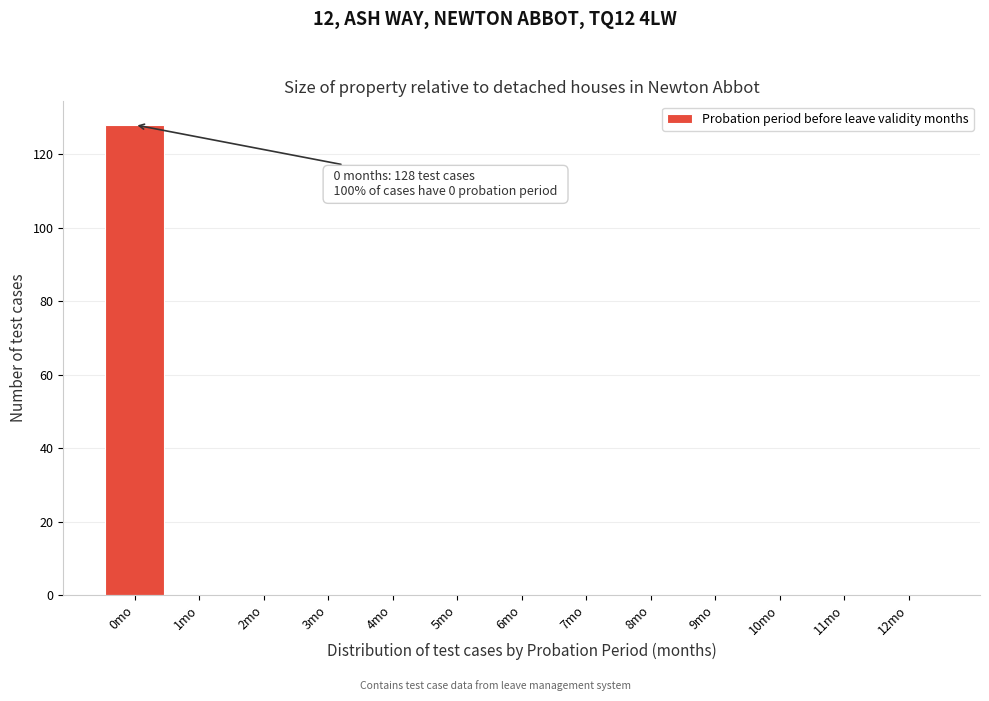

Which range on the x-axis has the tallest bar?

-0.5 to 0.5